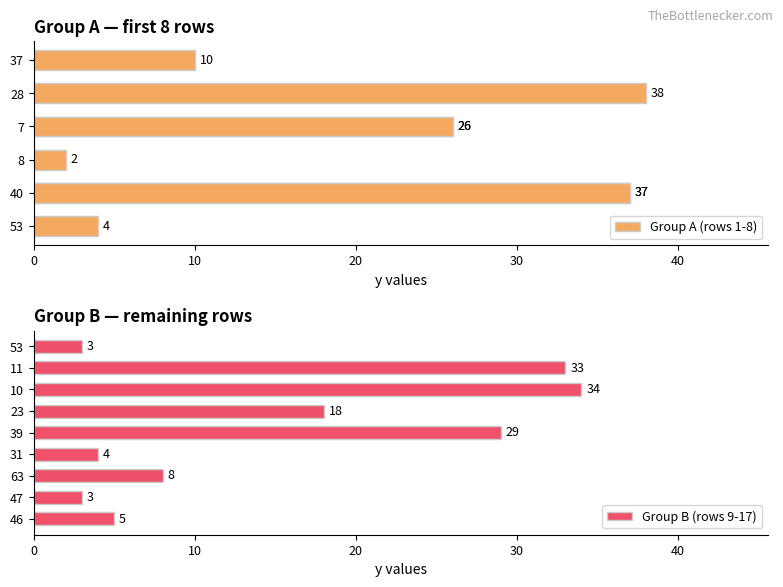

True or false: the data shows 8 at 63.

True